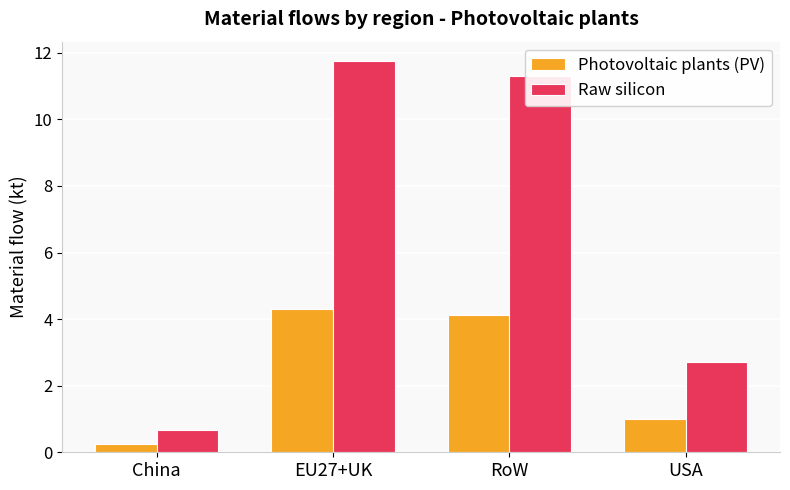

What are all the series names shown in the legend?

Photovoltaic plants (PV), Raw silicon